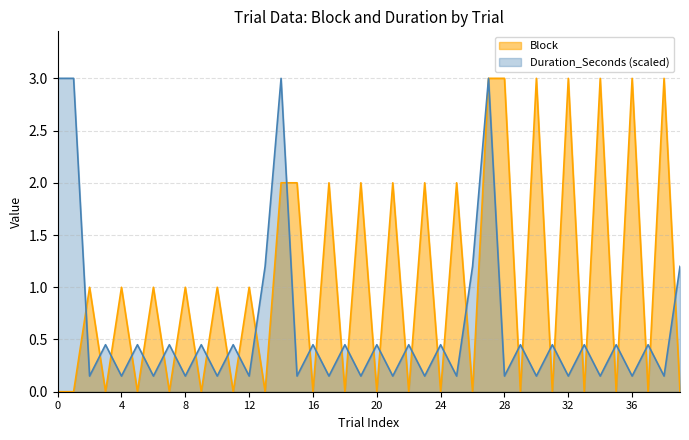

How many interior local valleys does the Duration_Seconds series have?

18